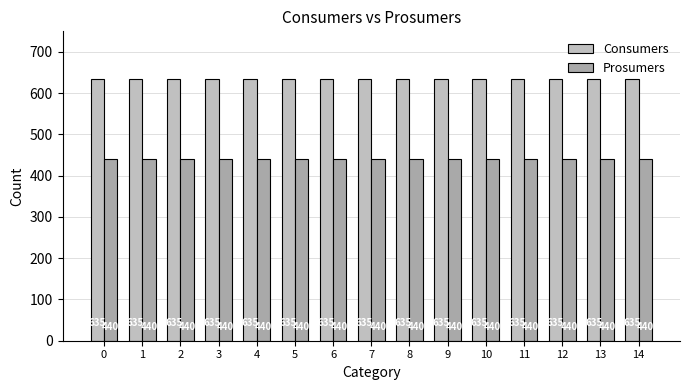

What is the value of the Consumers bar at the 8th from the left?

635